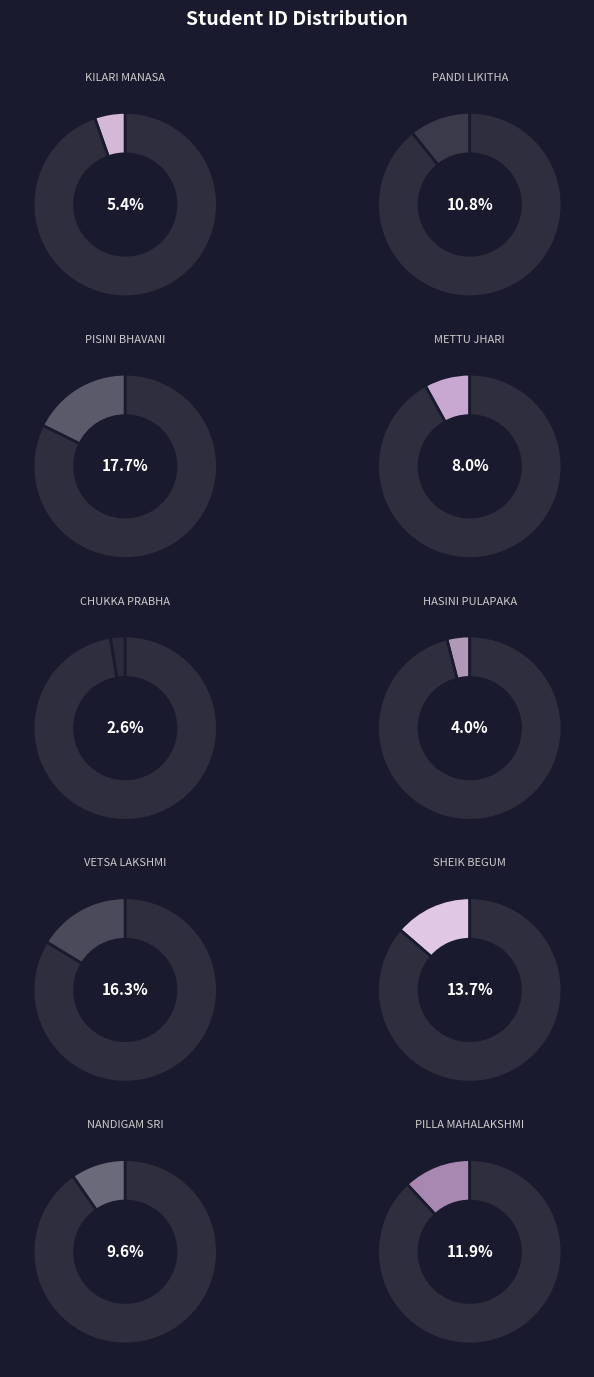

How much of the chart is everything except NANDIGAM RESHMA SARANYA SRI?

90.4%